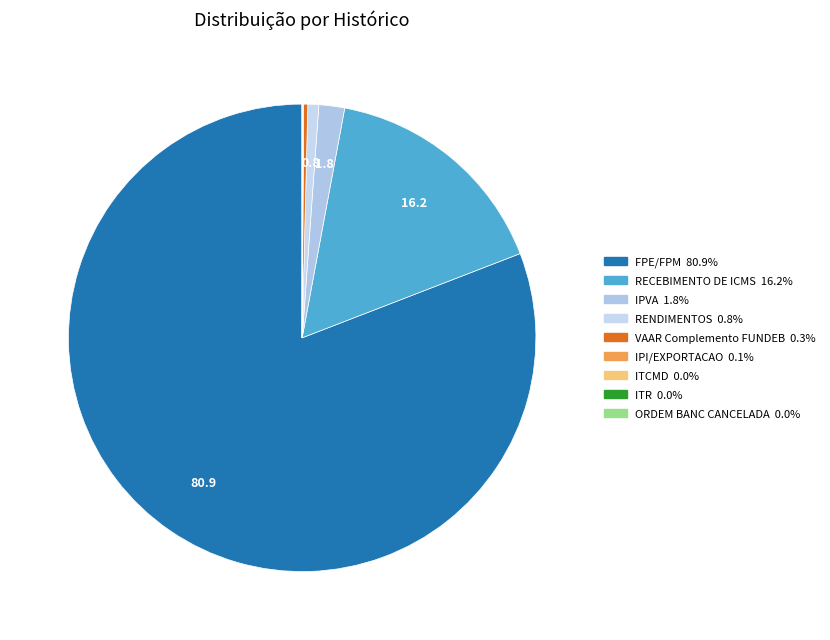

Does FPE/FPM represent more than half of the total?

Yes